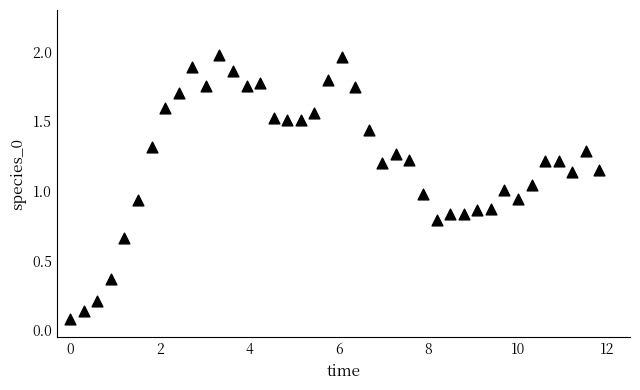

What is the range of X values (max minus min)?

11.8